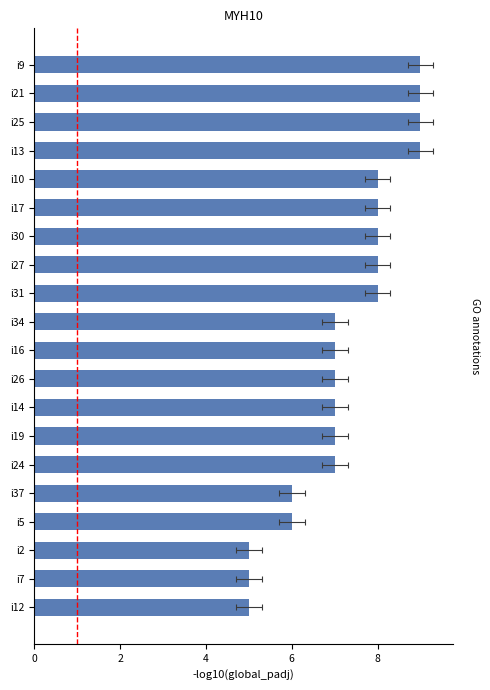

What is the sum of the values at i12 and i26?

12